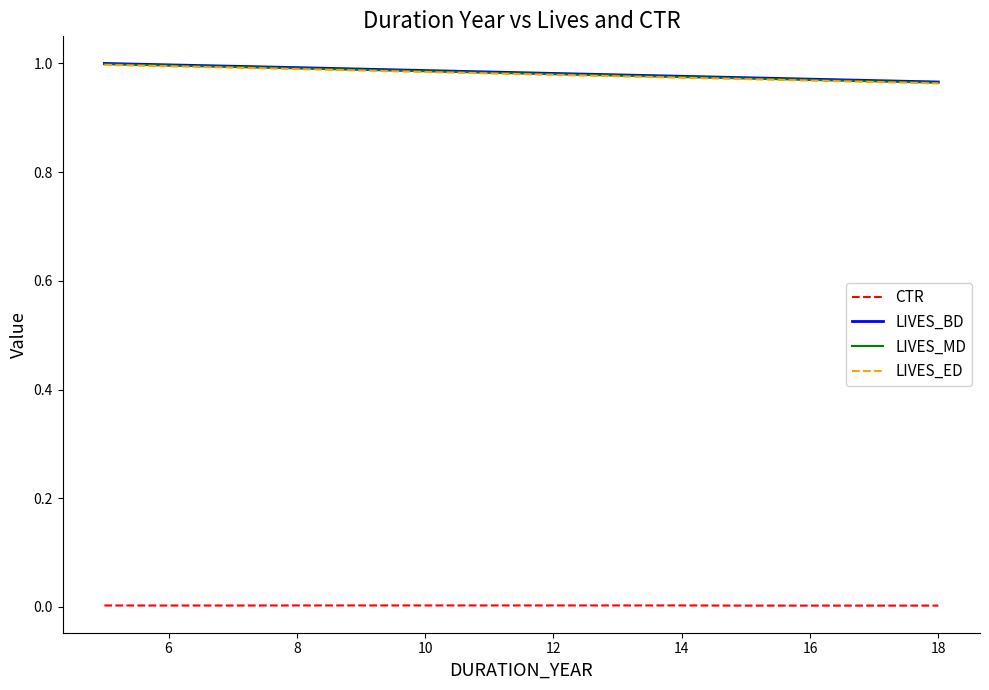

What are all the series names shown in the legend?

CTR, LIVES_BD, LIVES_MD, LIVES_ED